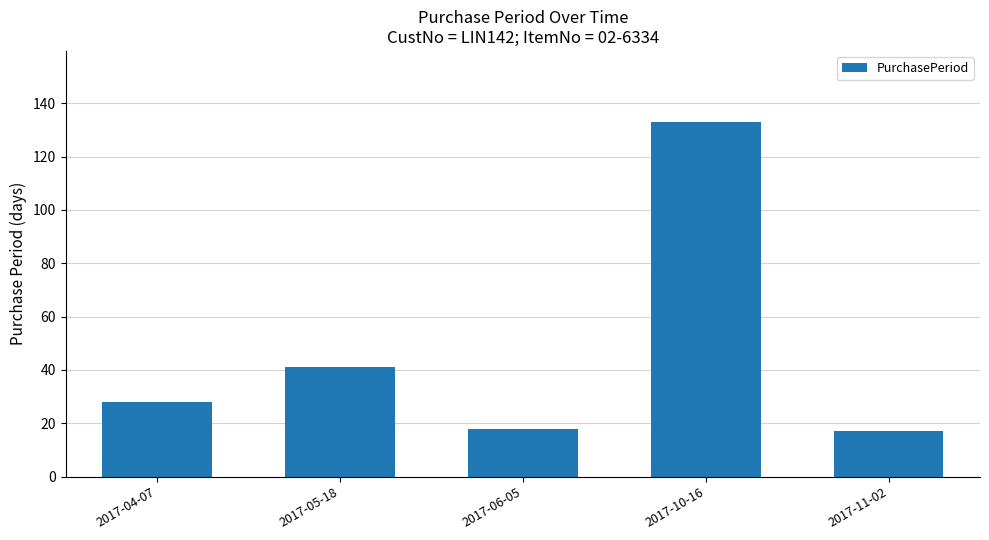

Is it true that the value at 2017-05-18 is 41?

True